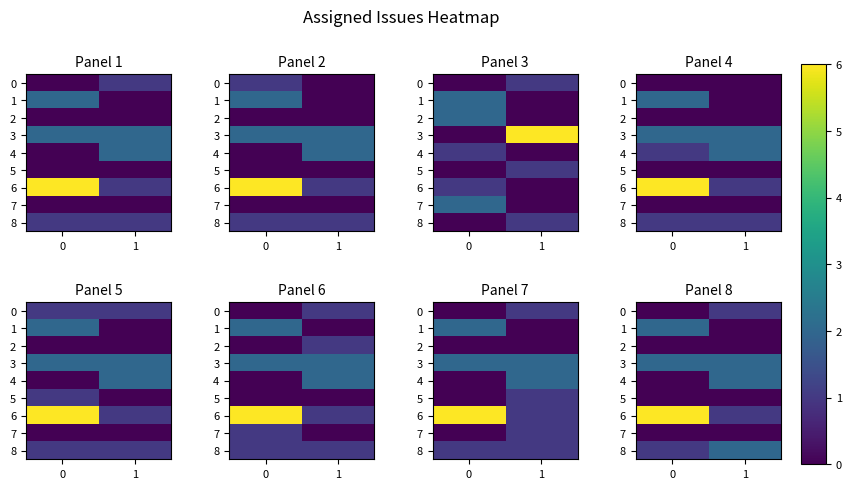

At how many categories does at least one series exceed 3?

1